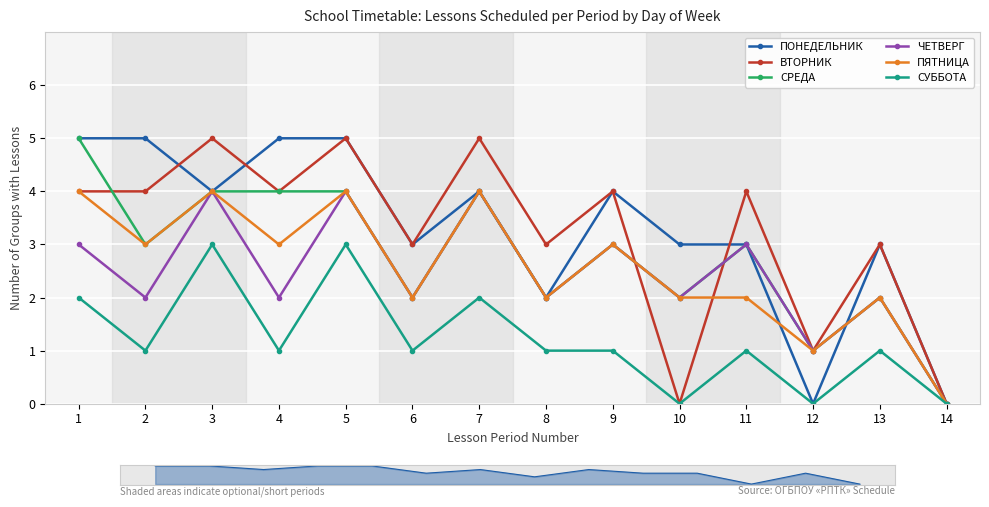

How many positive values does the ПЯТНИЦА series have?

13